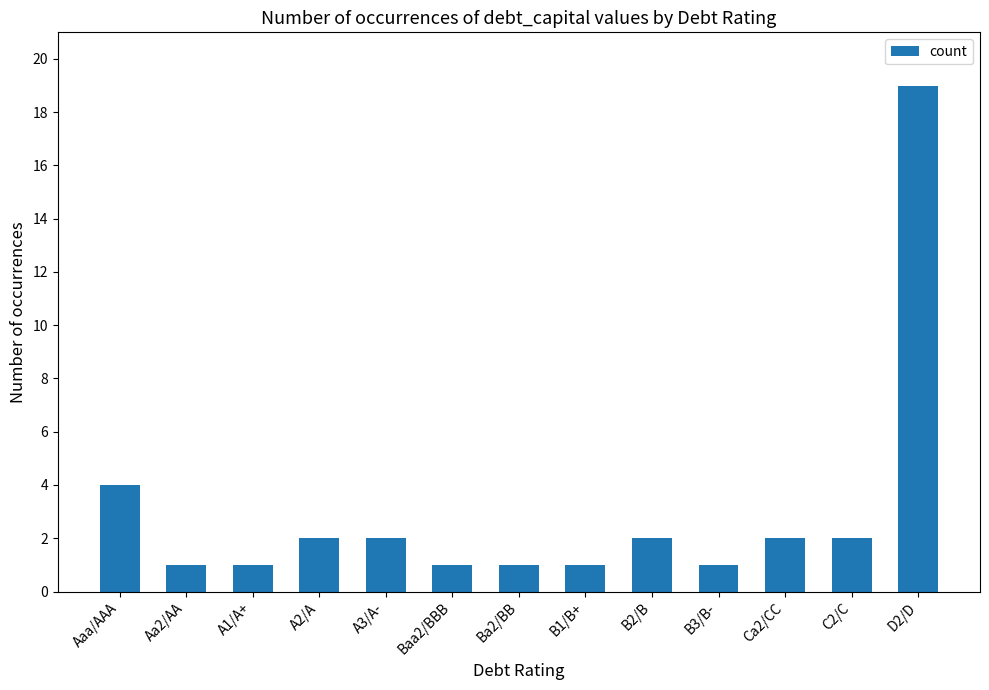

What is the label of the 3rd bar from the right?

Ca2/CC